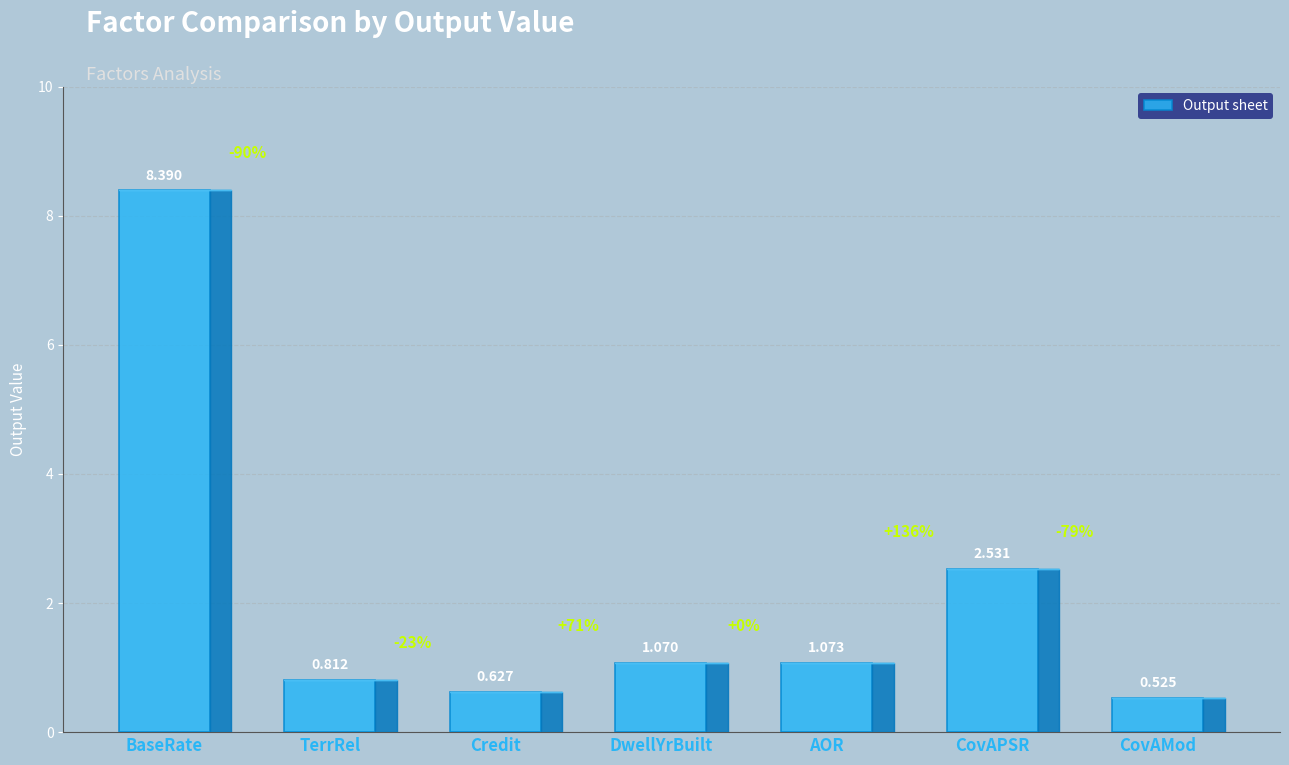

What is the change in value from AOR to CovAMod?

-0.5